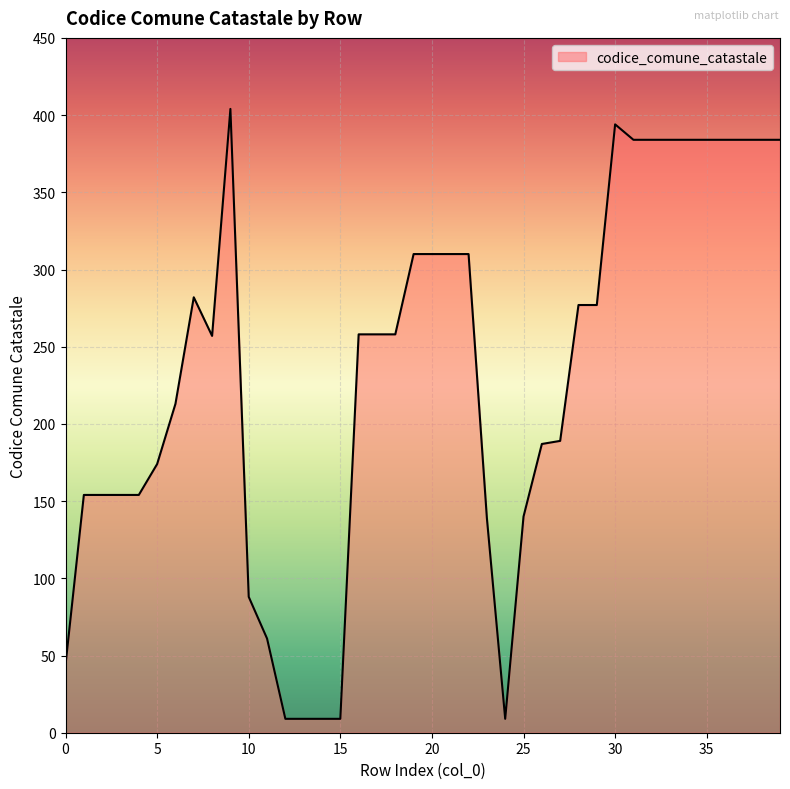

What is the greatest value displayed?

404